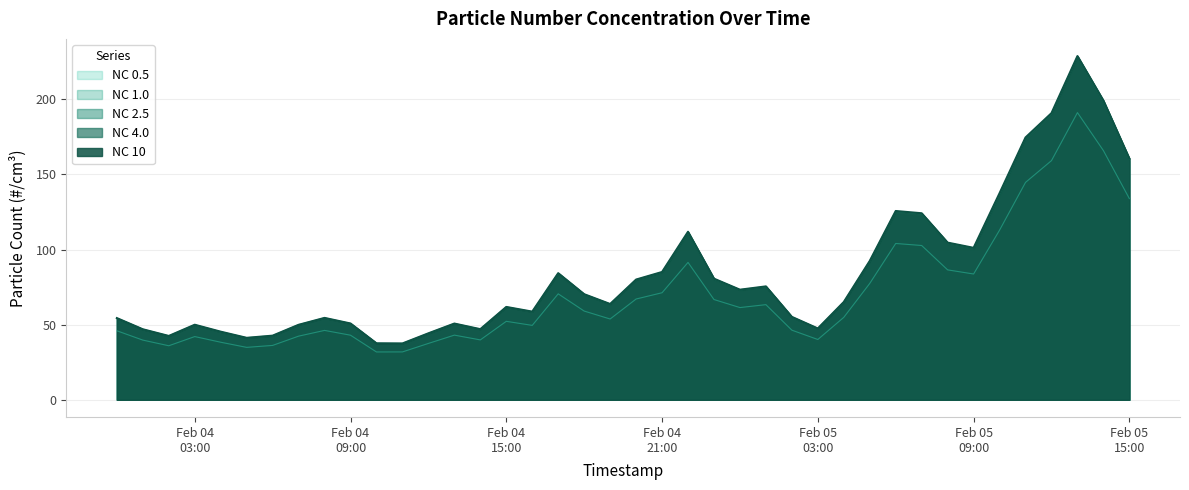

The NC 0.5 series shows 191.2 at 2024-02-05 13:00:00. True or false?

True